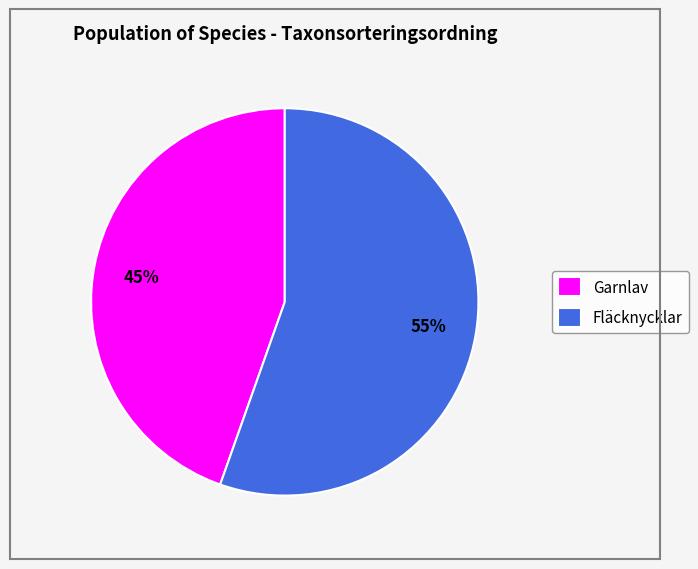

Does any single category account for the majority?

Yes